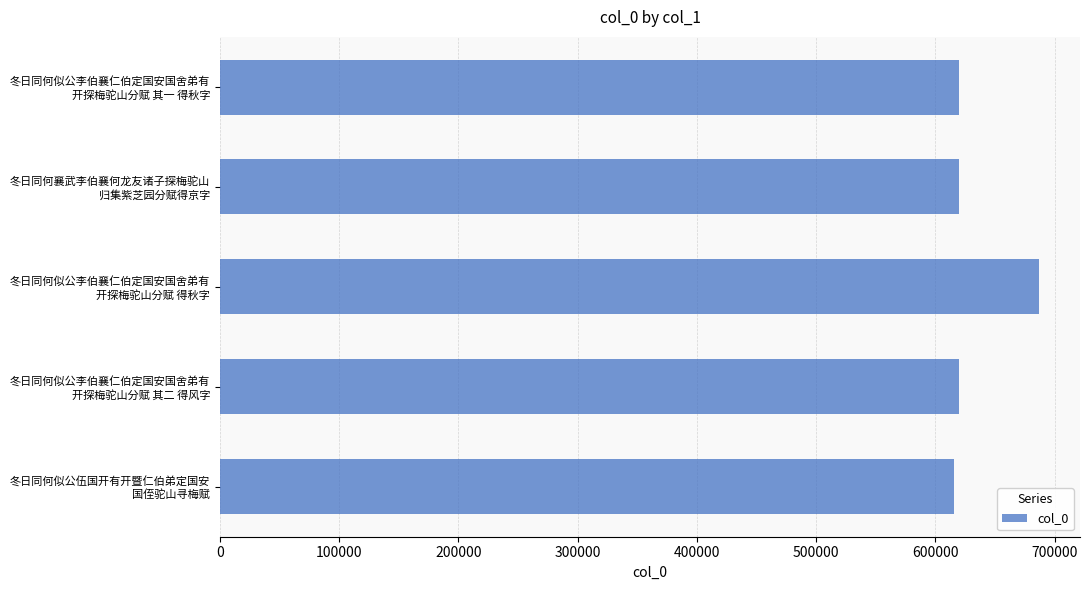

What is the average value?

632237